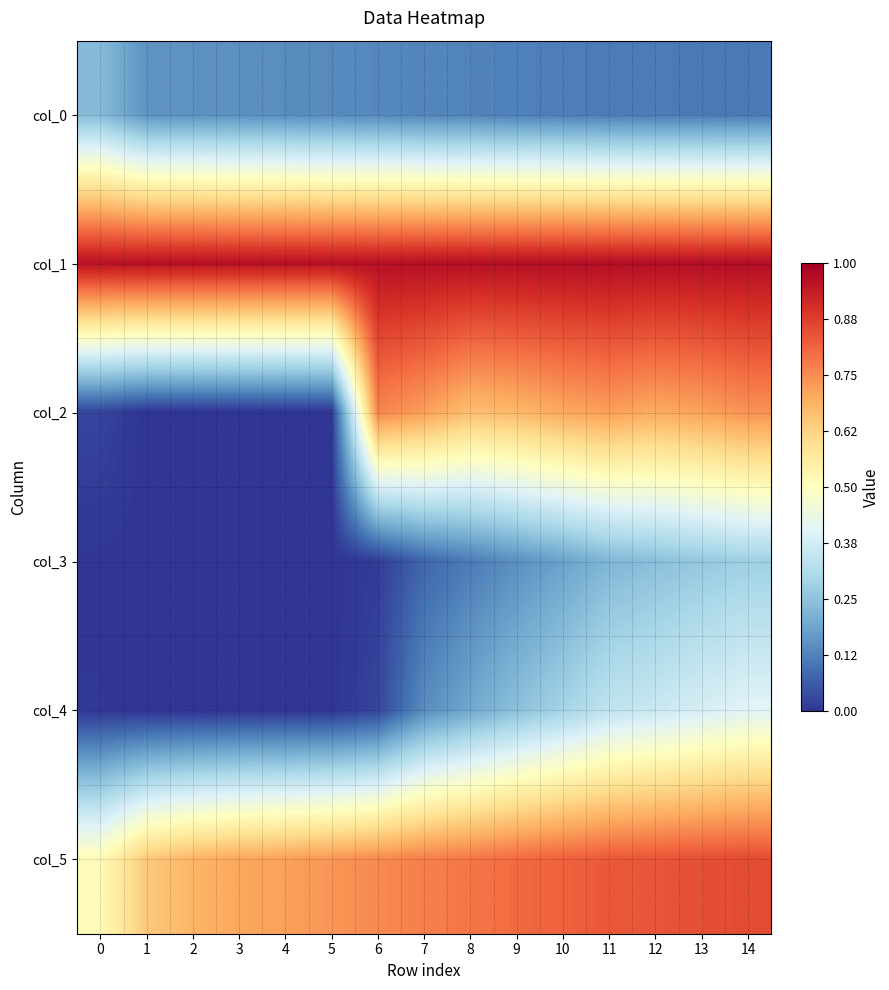

Count the number of categories in the chart.

15